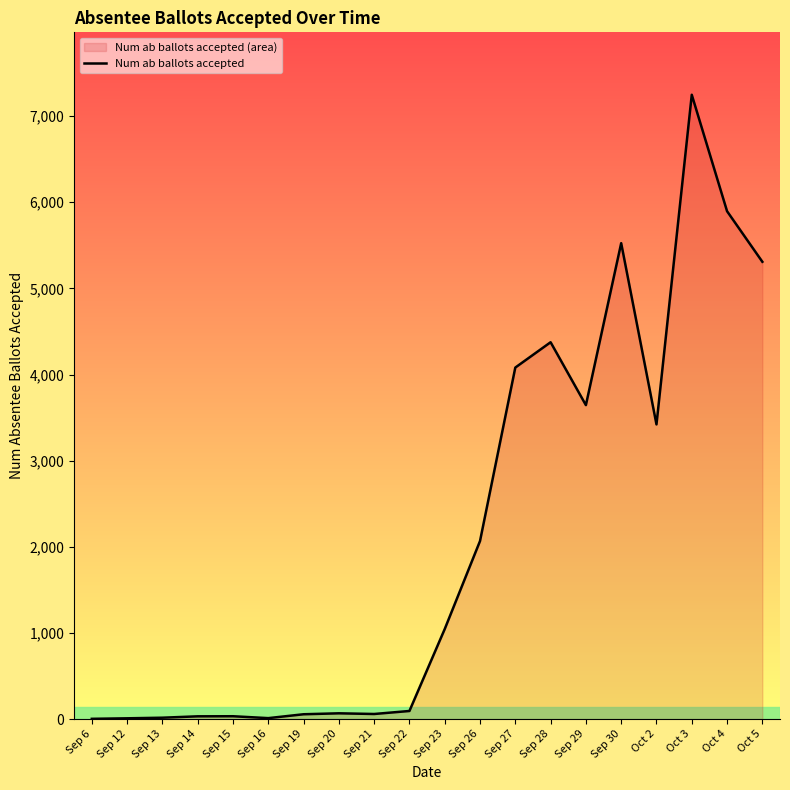

Where is the data nearest to the value 3625?

Sep 29